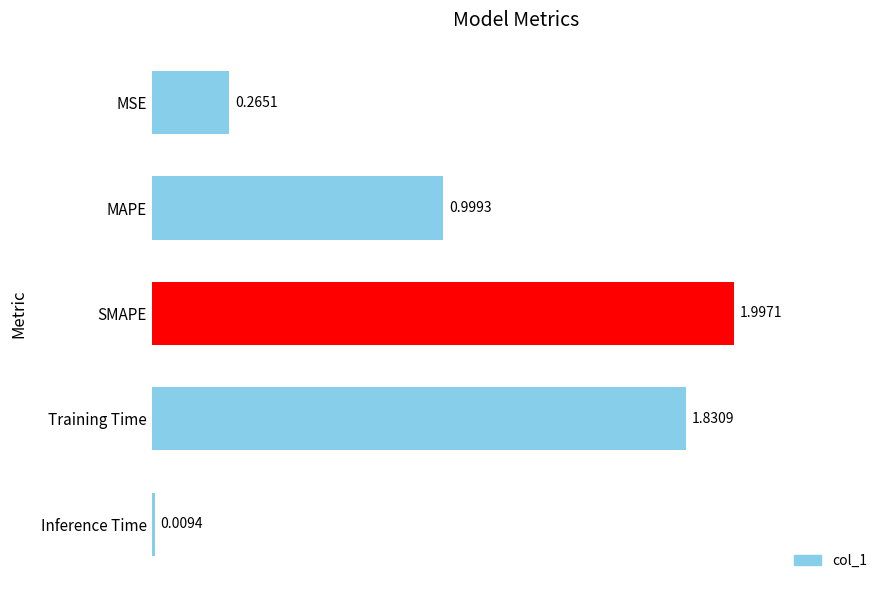

What is the maximum value shown in the chart?

2.0